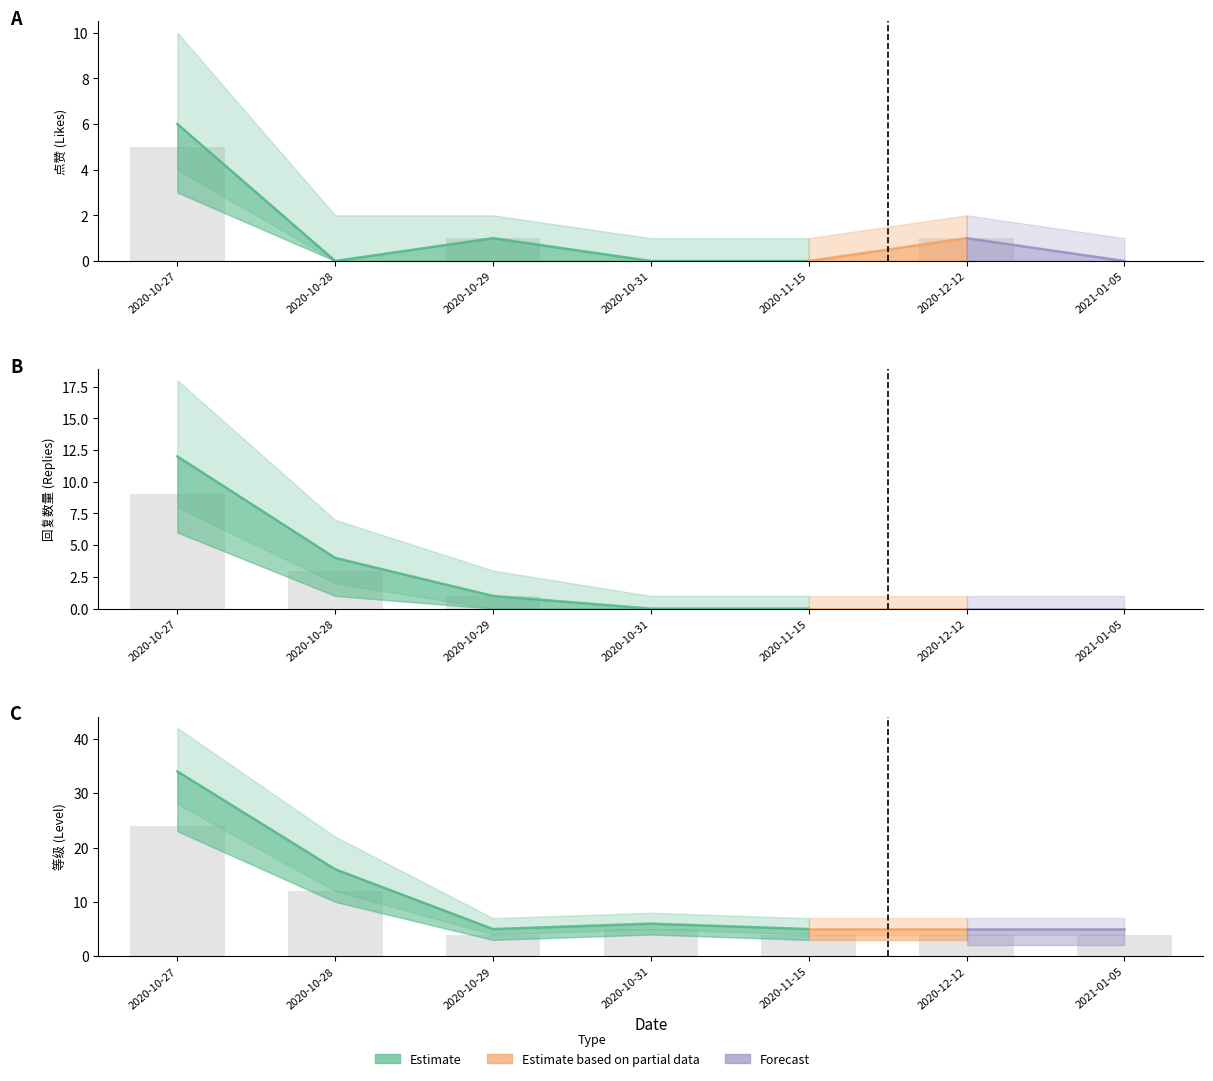

How many data points does each series have?

7